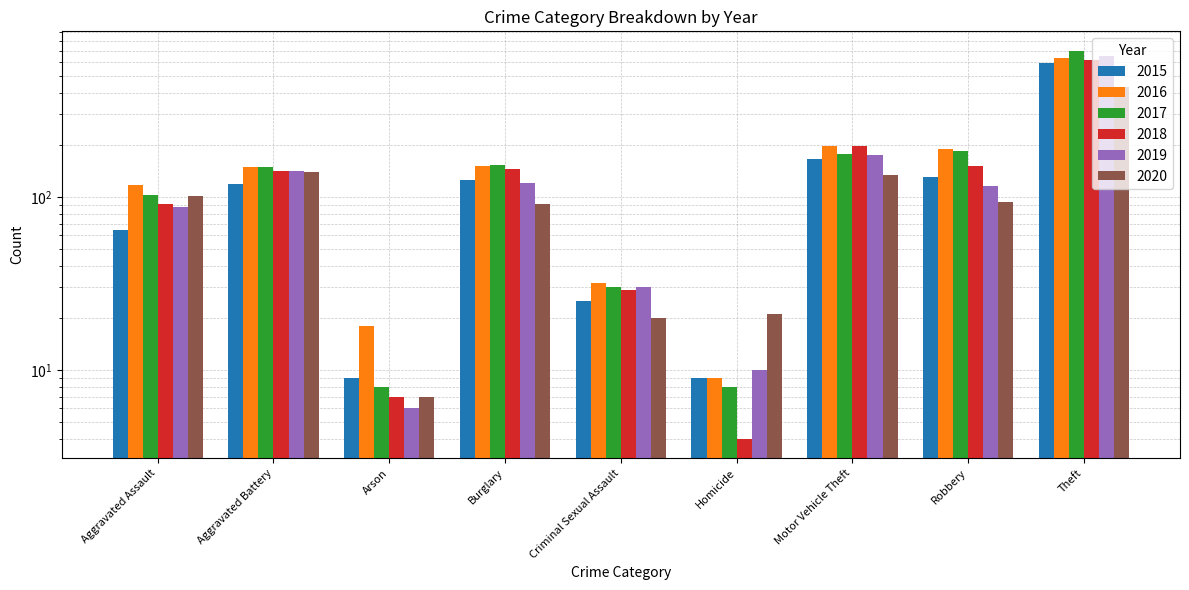

How many bars are there in each group?

6